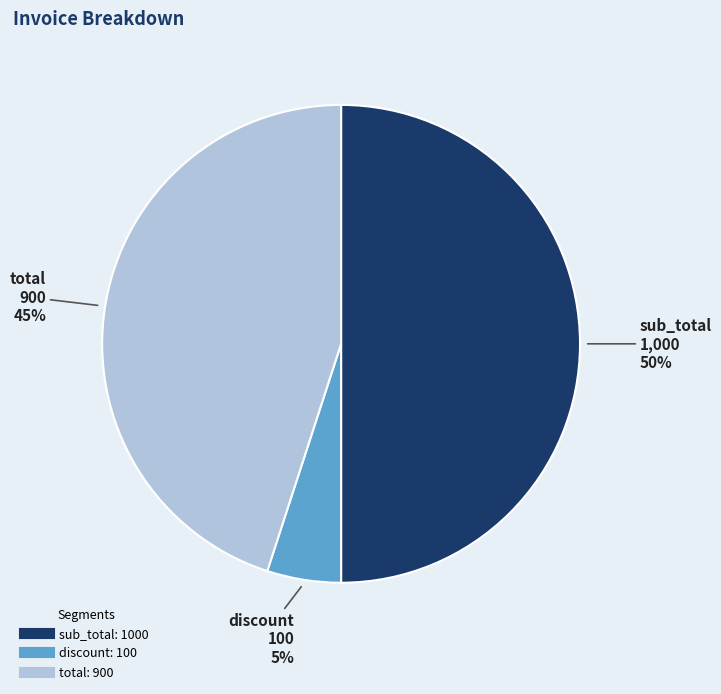

Which slice is the largest?

sub_total